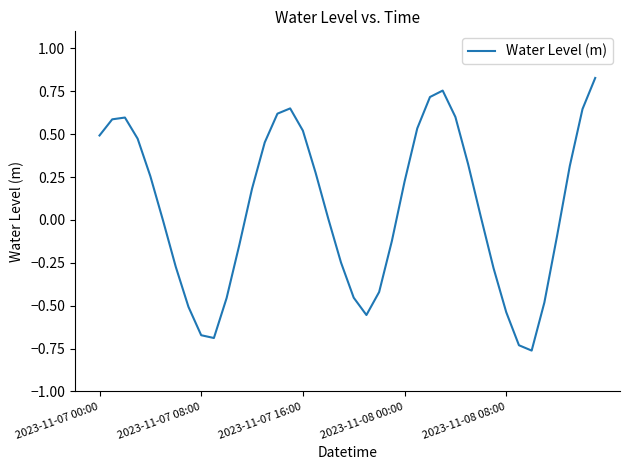

How many interior local peaks (higher than both neighbors) does the data have?

3